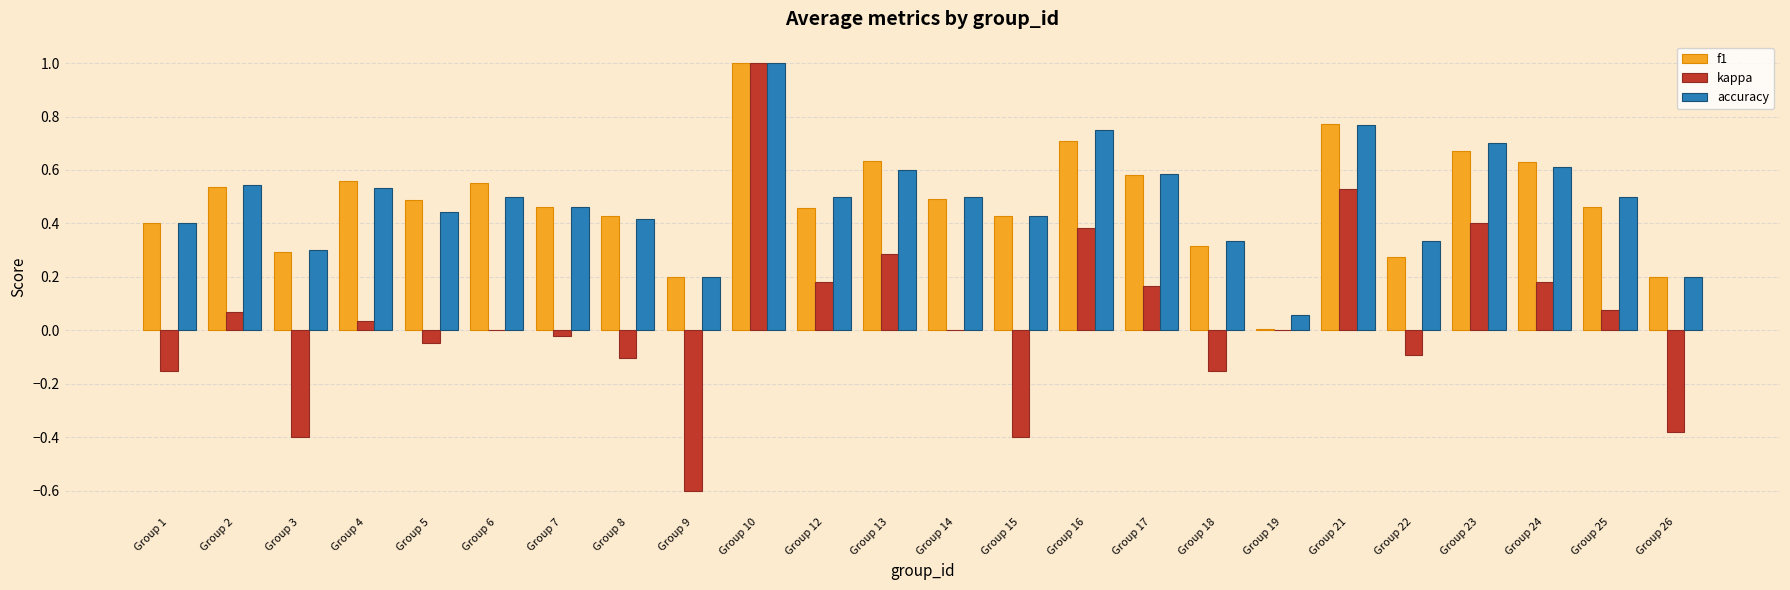

Which series has the largest range (max minus min)?

kappa